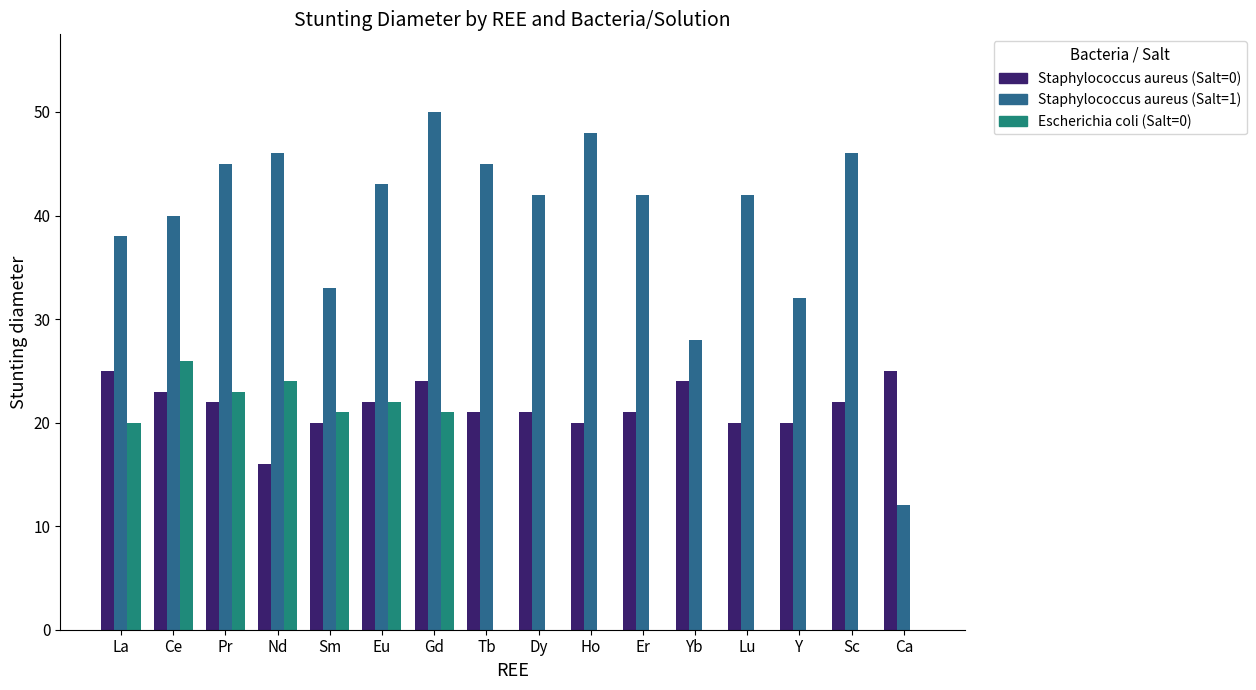

What is the sum of the Escherichia coli (Salt=0) values at Sm and Sc?

21